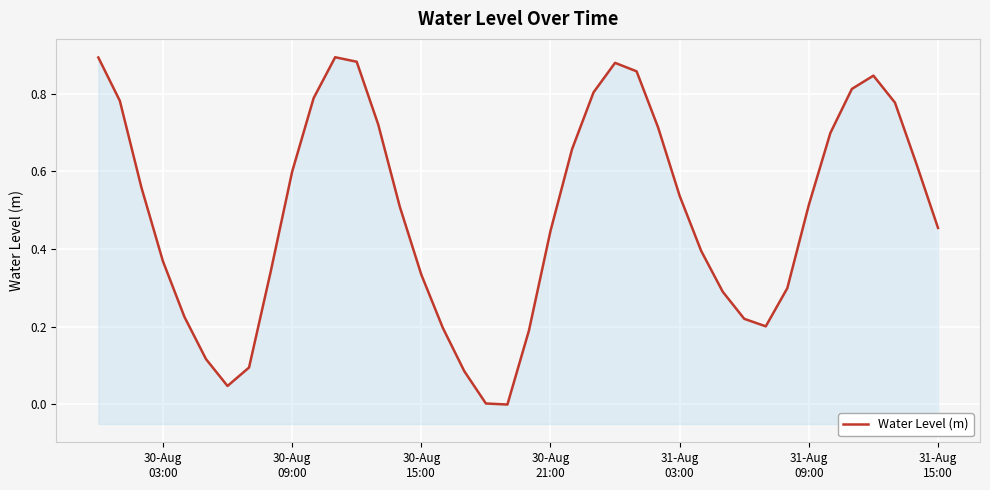

How many interior local valleys (lower than both neighbors) does the data have?

3